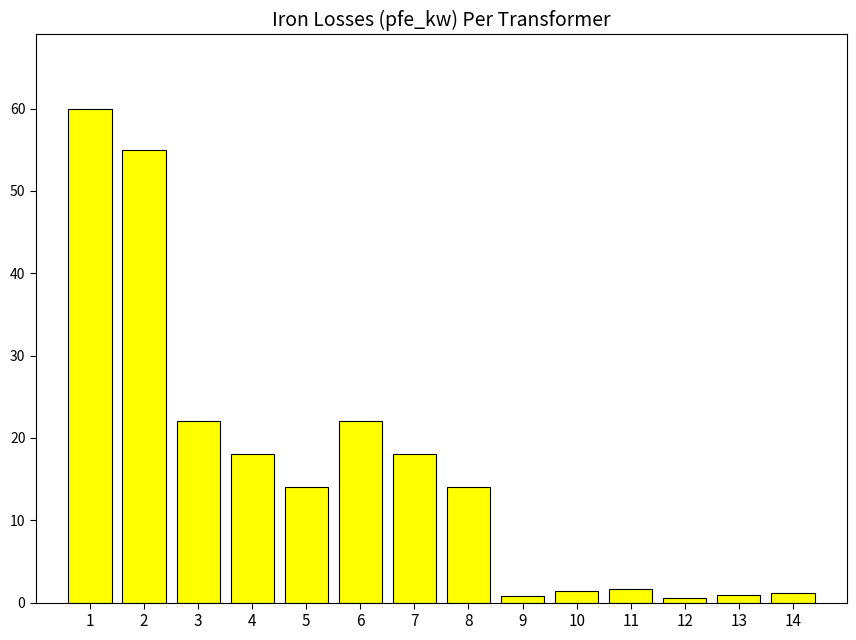

What is the ratio of the value at 13 to the value at 7?

0.1